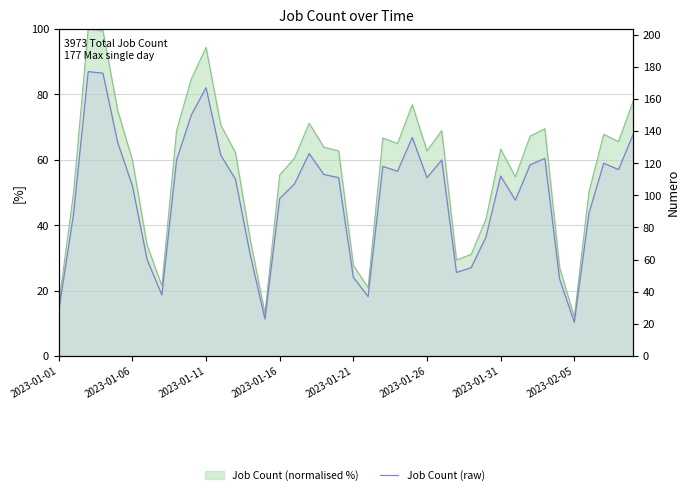

What is the label of the 10th point from the right?

2023-01-31